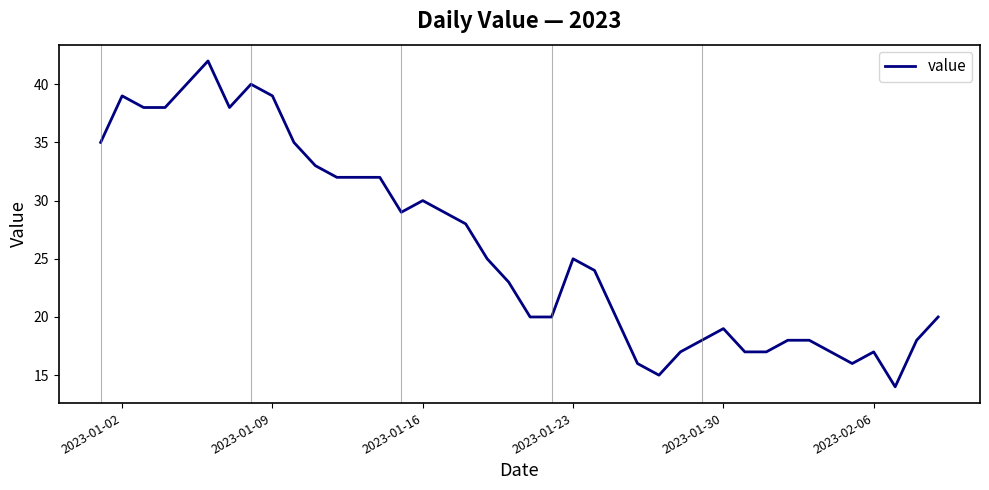

How many lines are shown in the chart?

1